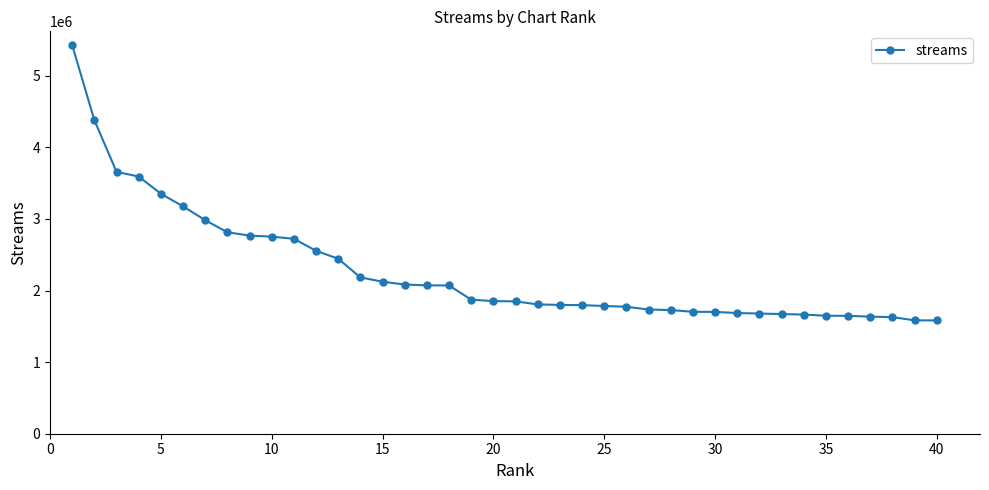

What is the difference between the second highest and minimum values?

2798082